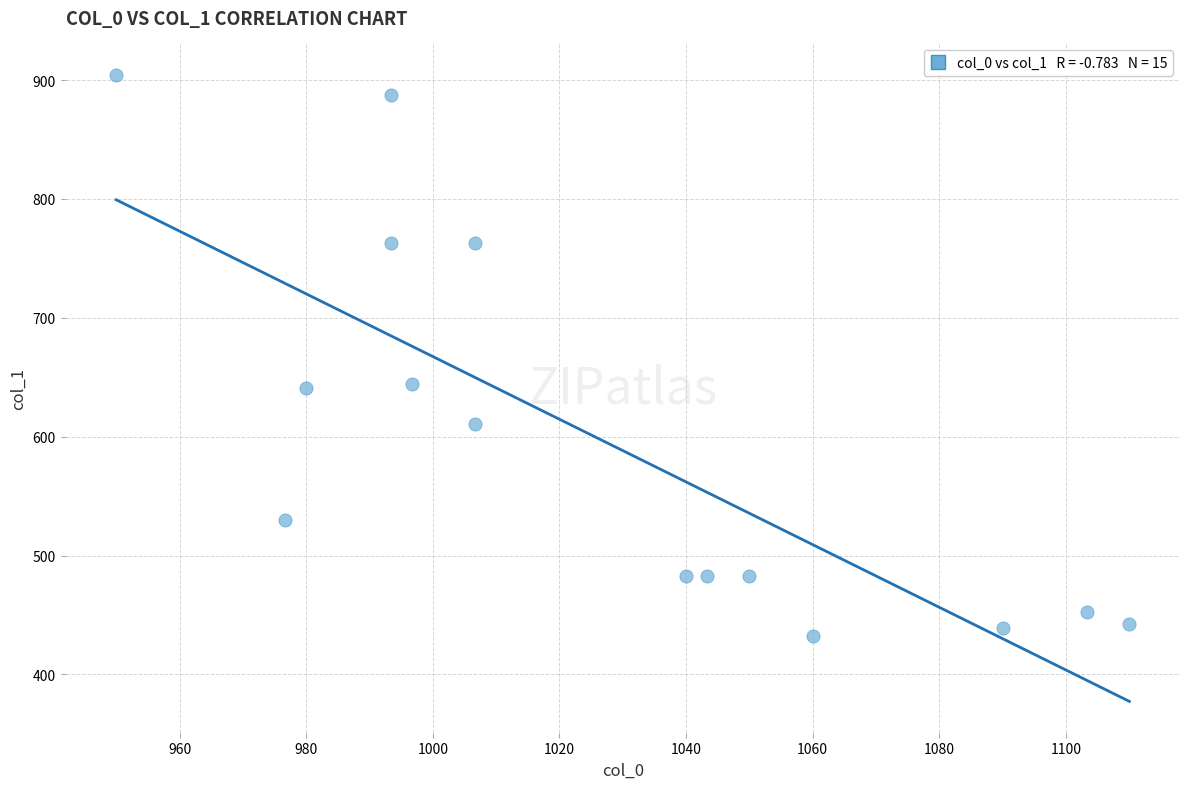

What is the range of X values (max minus min)?

160.0